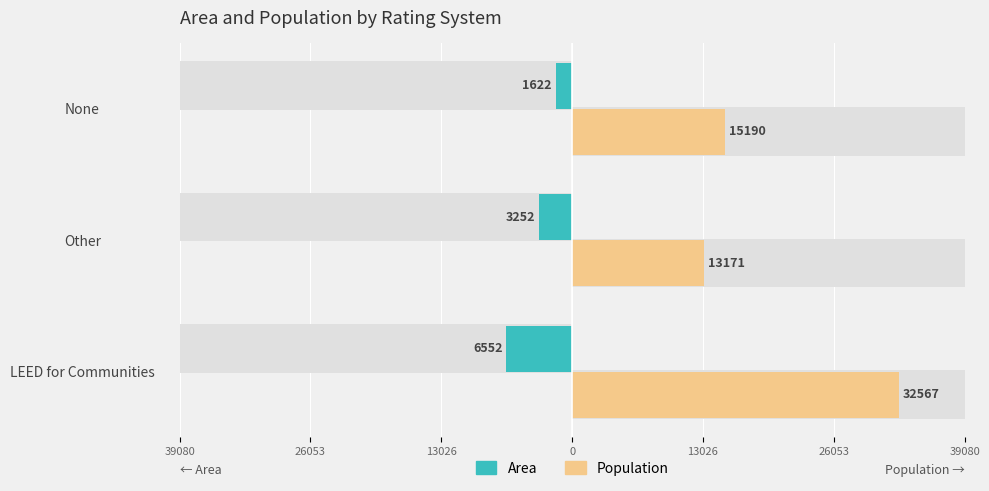

What are all the series names shown in the legend?

Area, Population